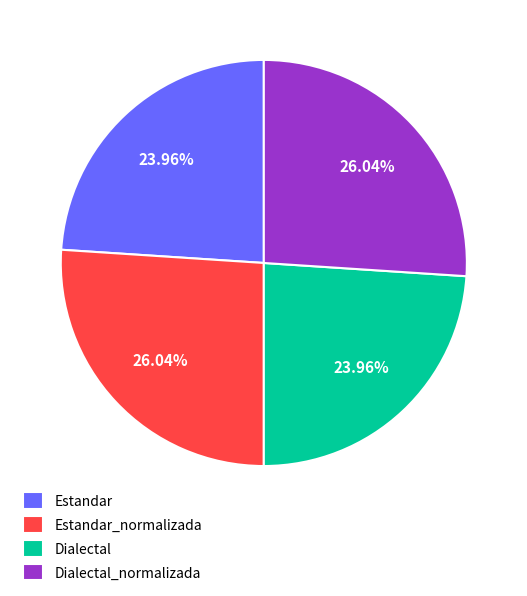

What portion of the pie excludes Dialectal?

76.0%